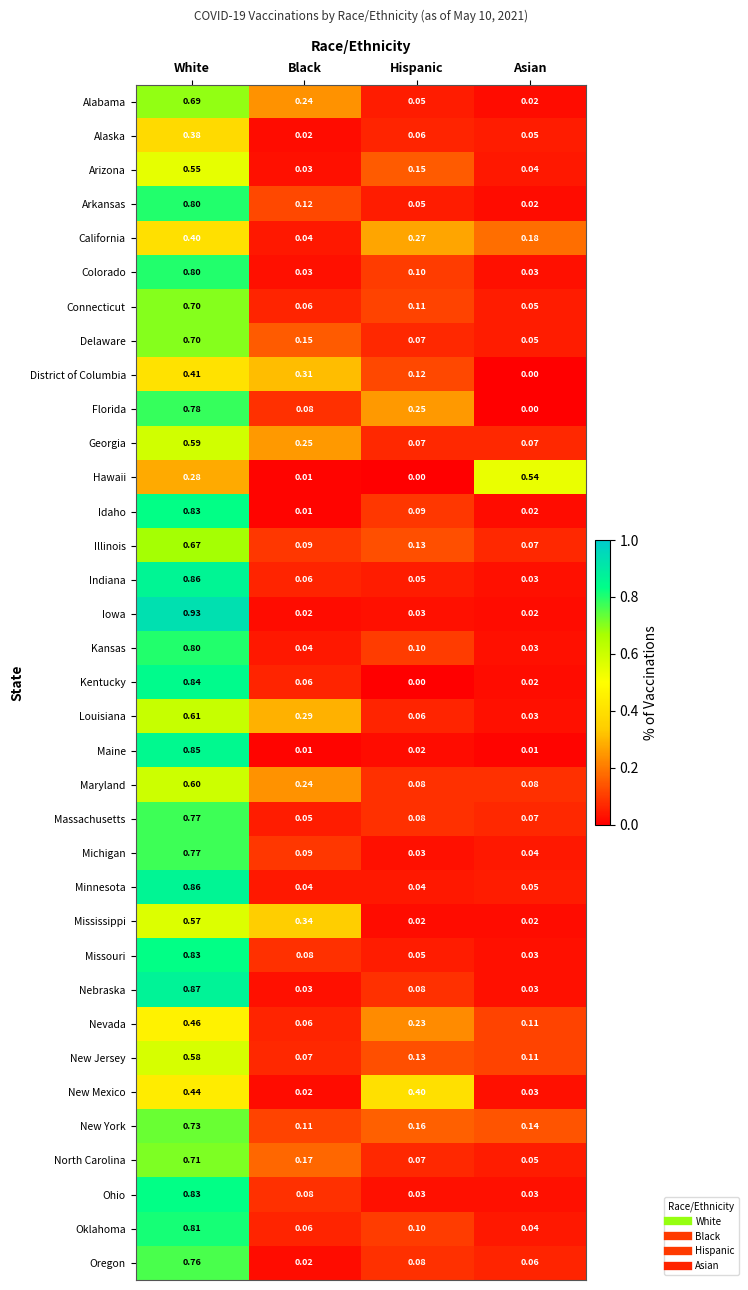

At which category is the sum across all series the highest?

White